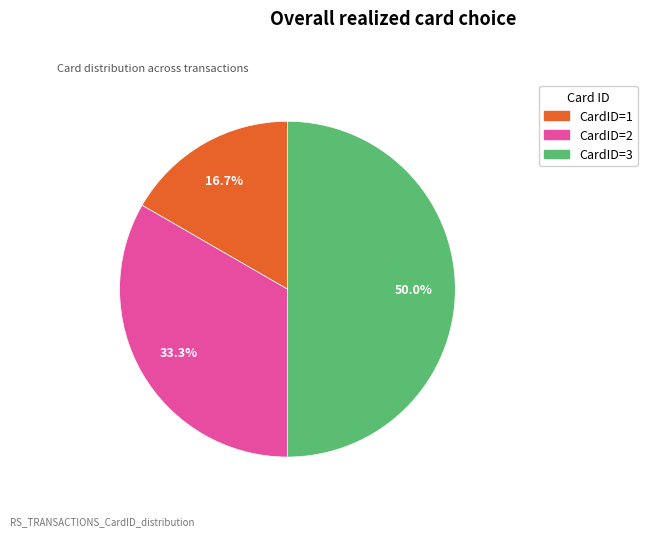

Which category has the smallest portion of the pie?

CardID=1